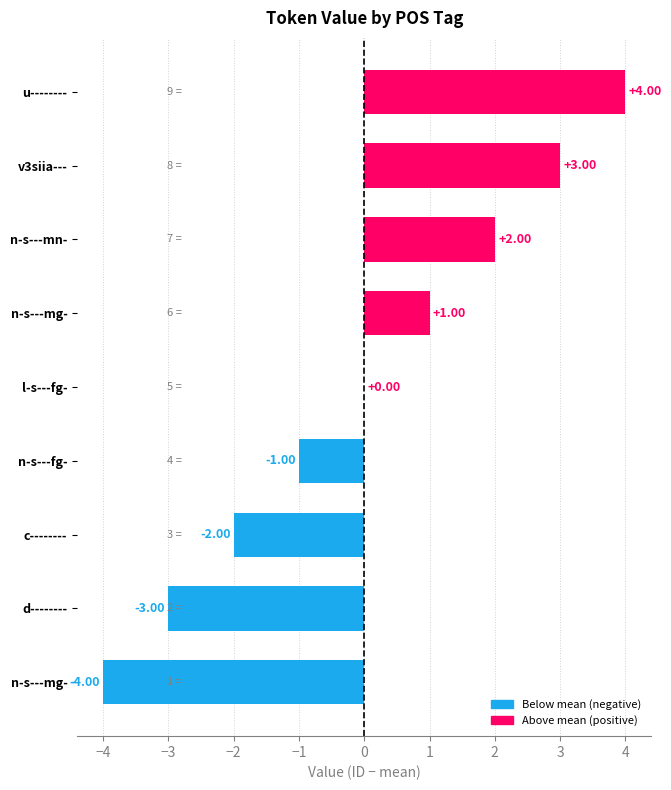

What is the smallest value displayed?

-4